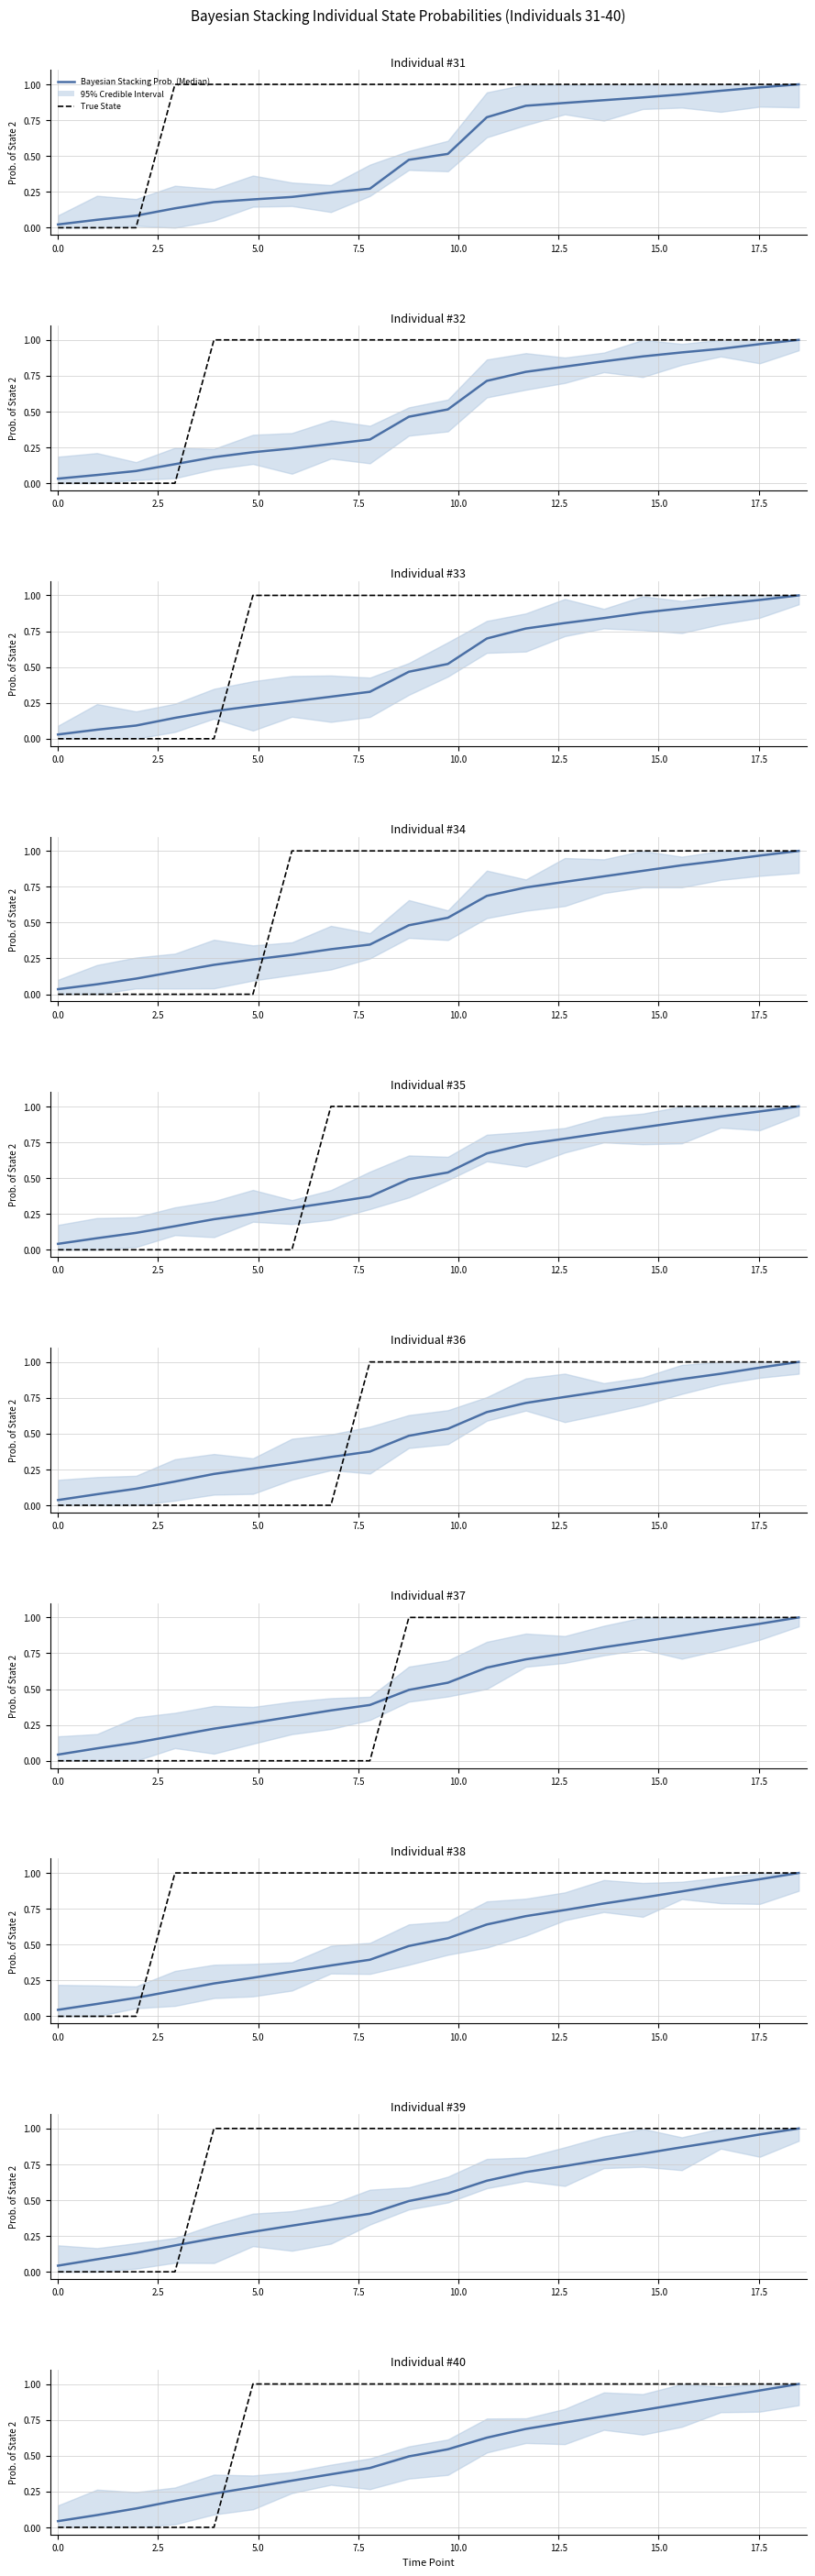

The value of True State at 15 is 1.6. True or false?

False